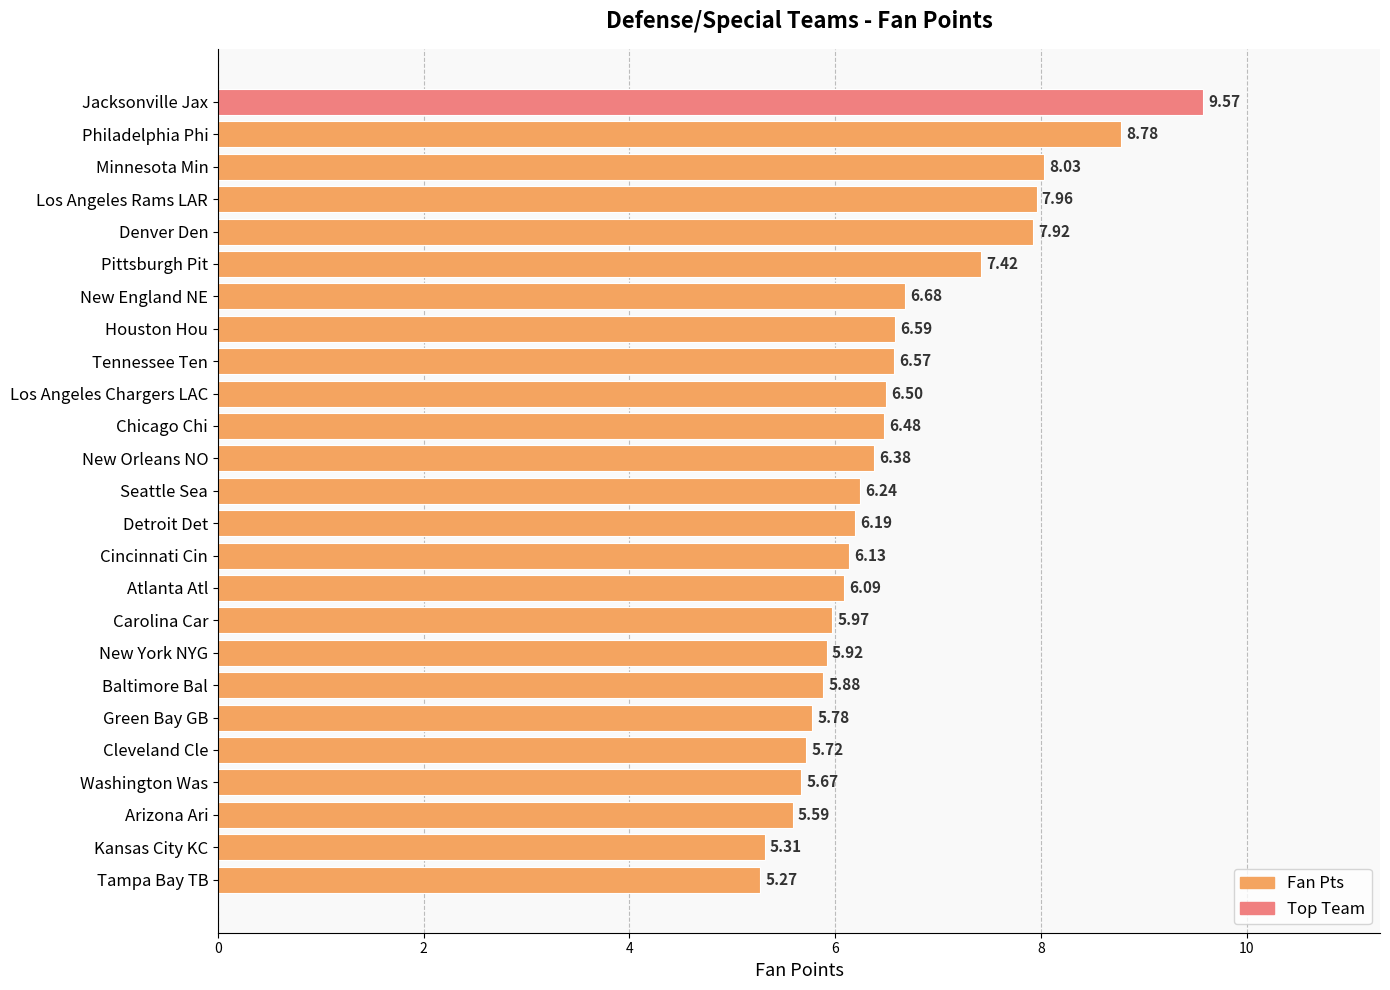

At which label is the value closest to 7?

New England NE